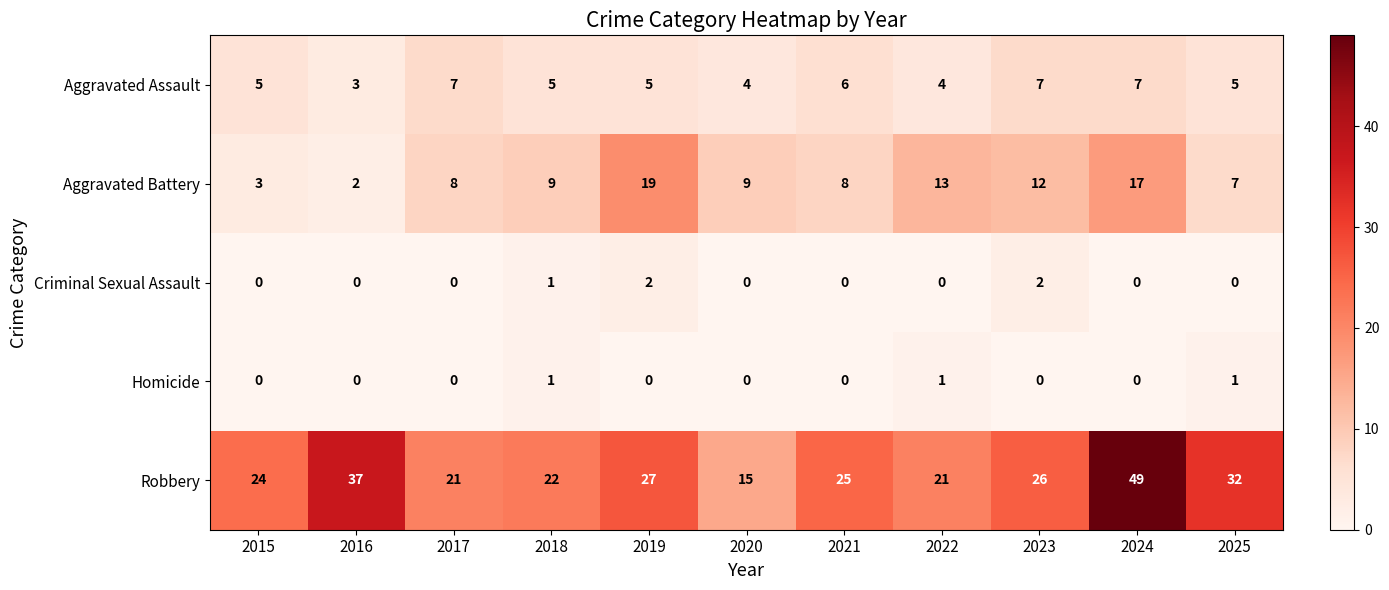

List the series in order of their peak value, lowest first.

Homicide, Criminal Sexual Assault, Aggravated Assault, Aggravated Battery, Robbery